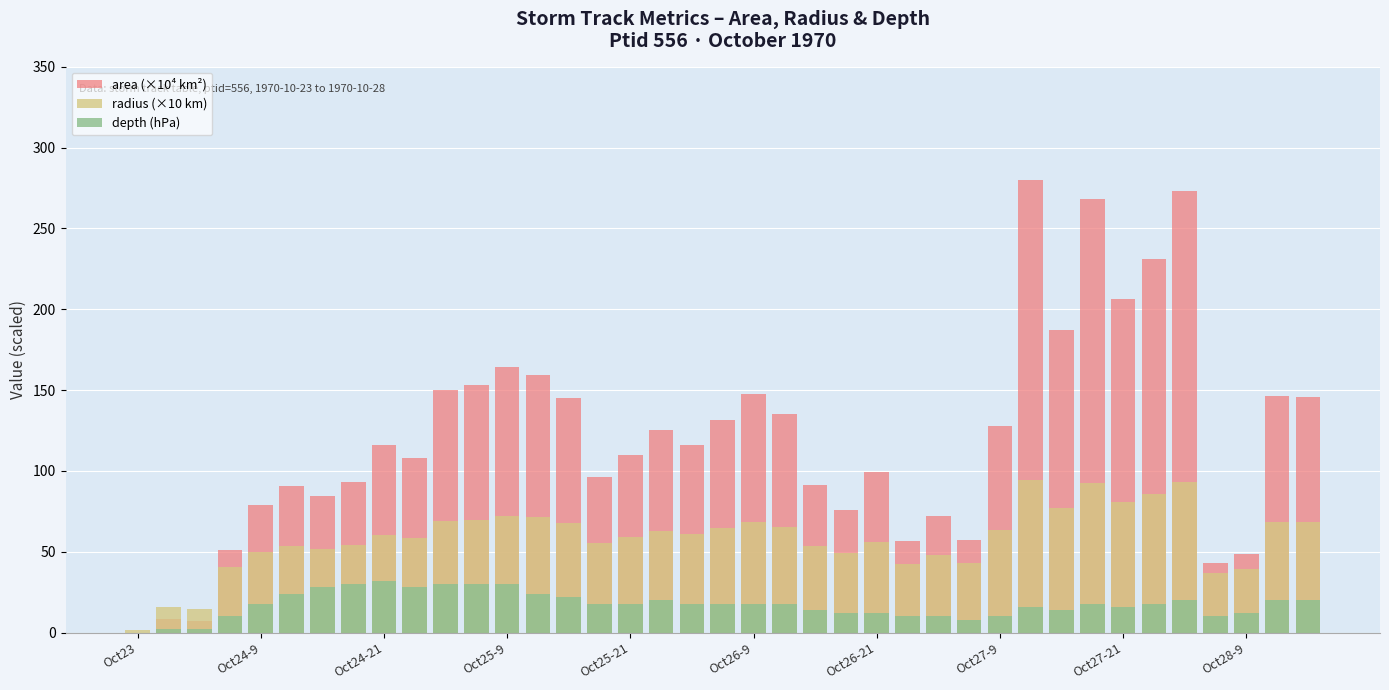

At which category is the sum across all series the highest?

29